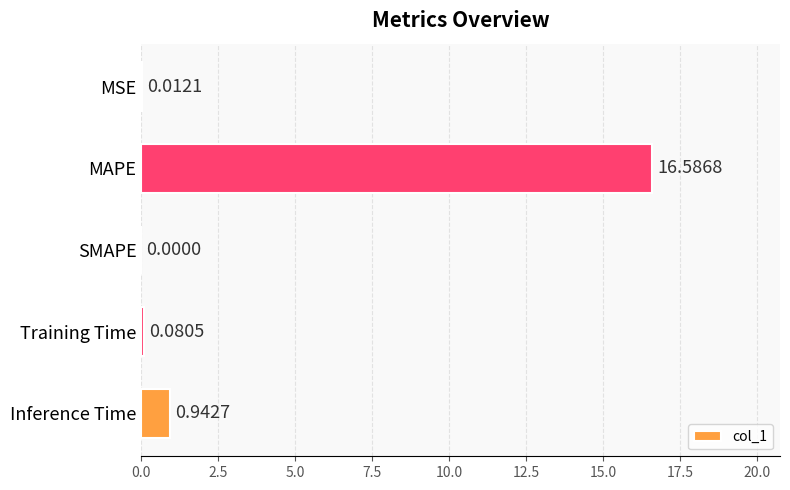

Are the bars horizontal?

Yes